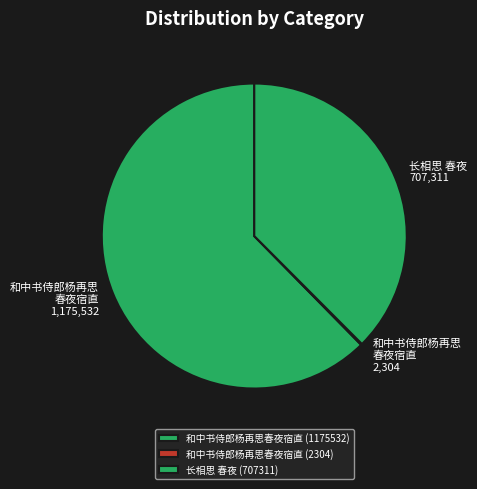

What is the change in value from 和中书侍郎杨再思春夜宿直 (1175532) to 和中书侍郎杨再思春夜宿直 (2304)?

-1173228